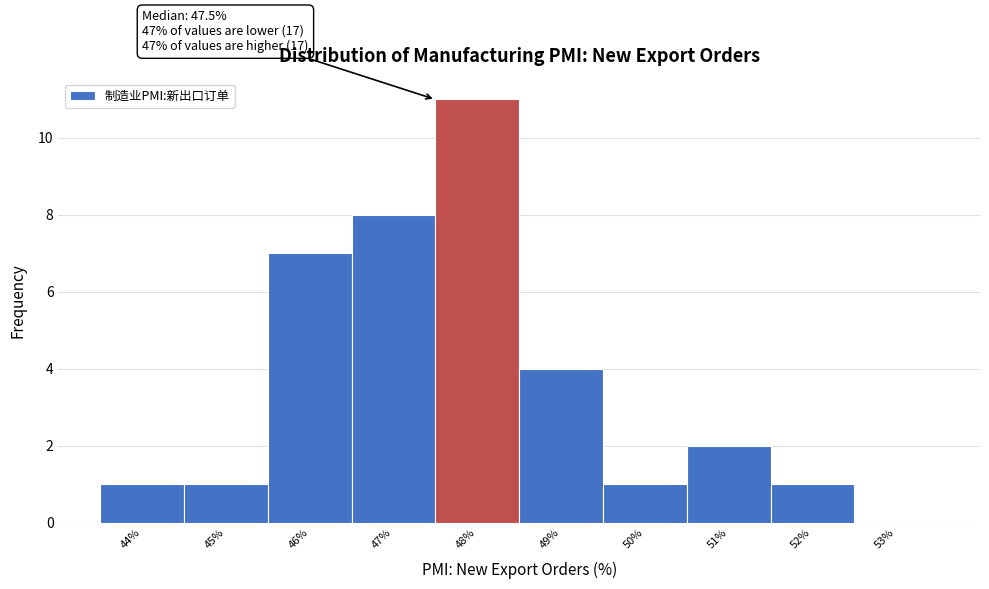

Over which range of the x-axis is the bar tallest?

47.5 to 48.5